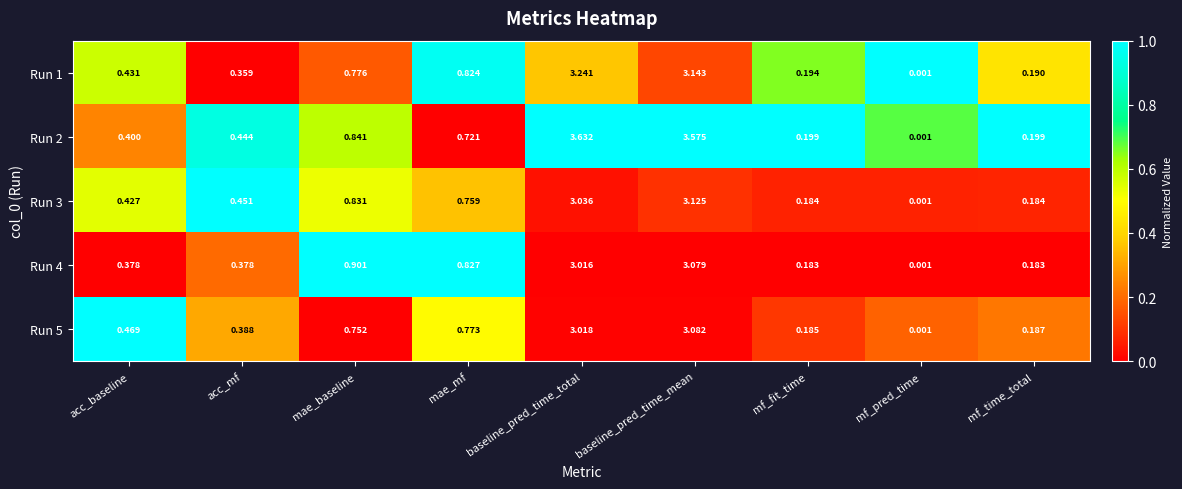

What is the difference between the highest and lowest values at baseline_pred_time_total?

0.6